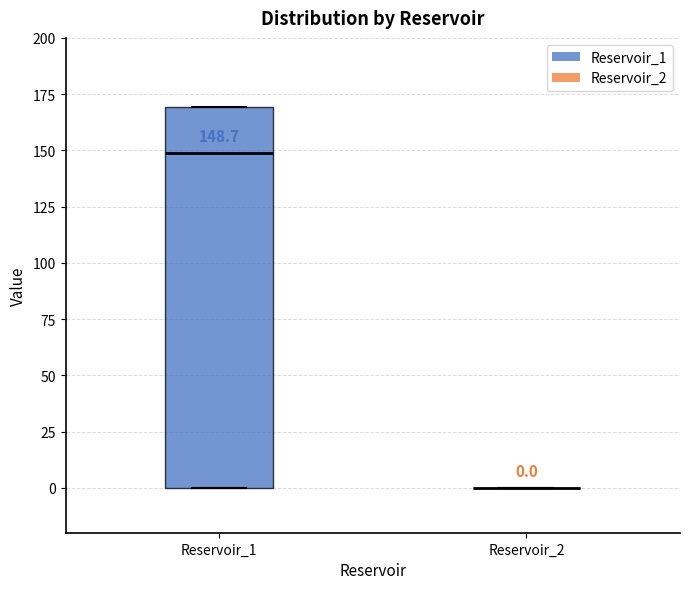

Which box is the tallest, from its lower edge to its upper edge?

Reservoir_1